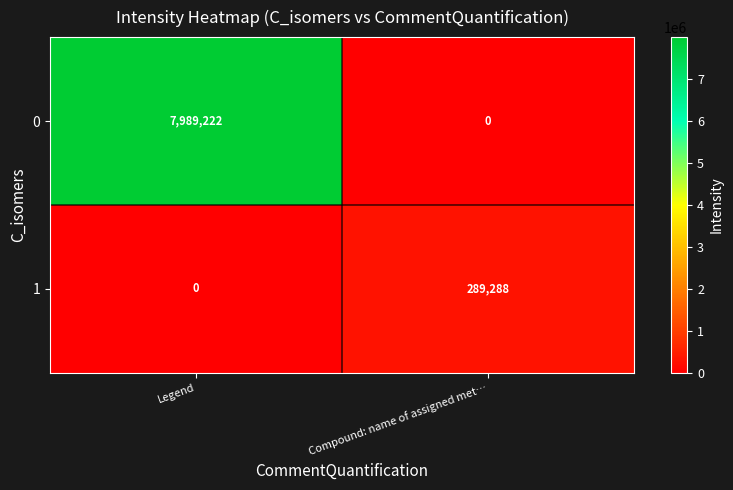

Which series has the largest total across all categories?

0